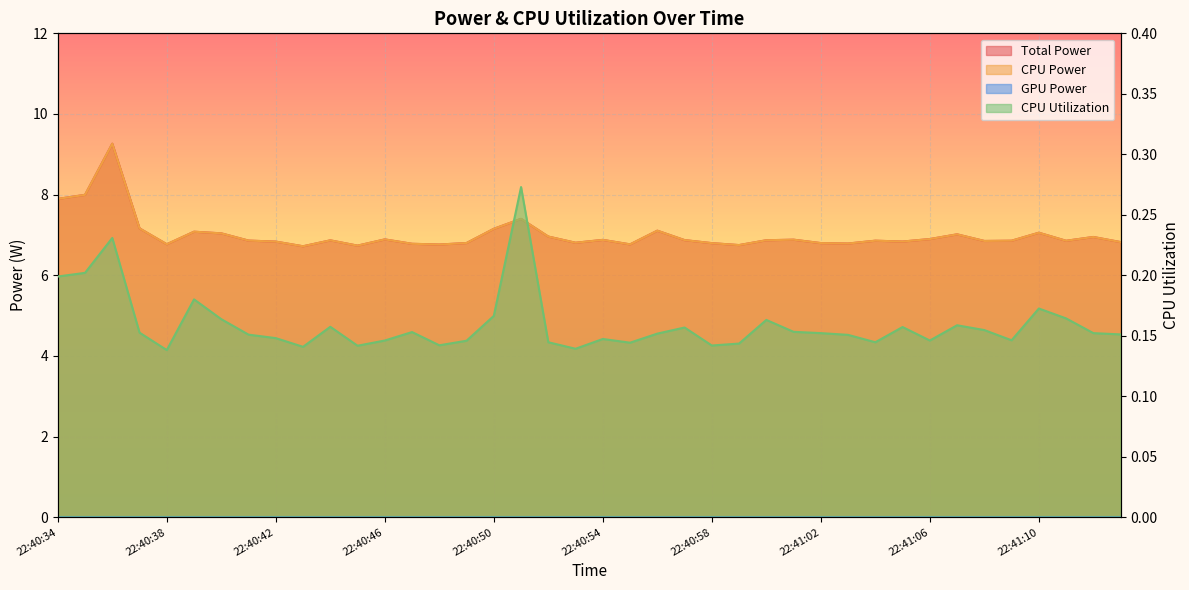

In Total Power, how many points are higher than both neighbors (excluding endpoints)?

12